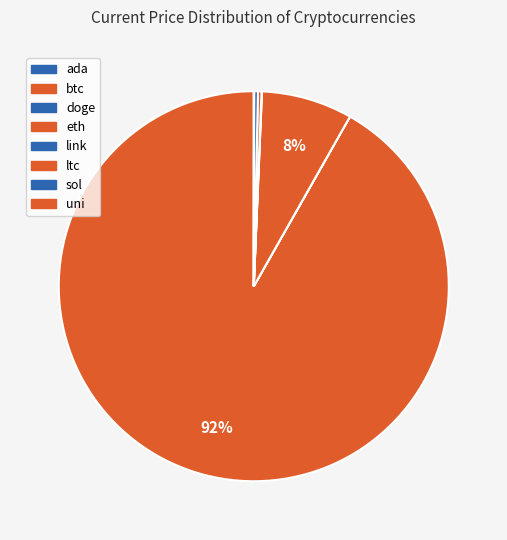

True or false: doge accounts for 1% of the total.

False